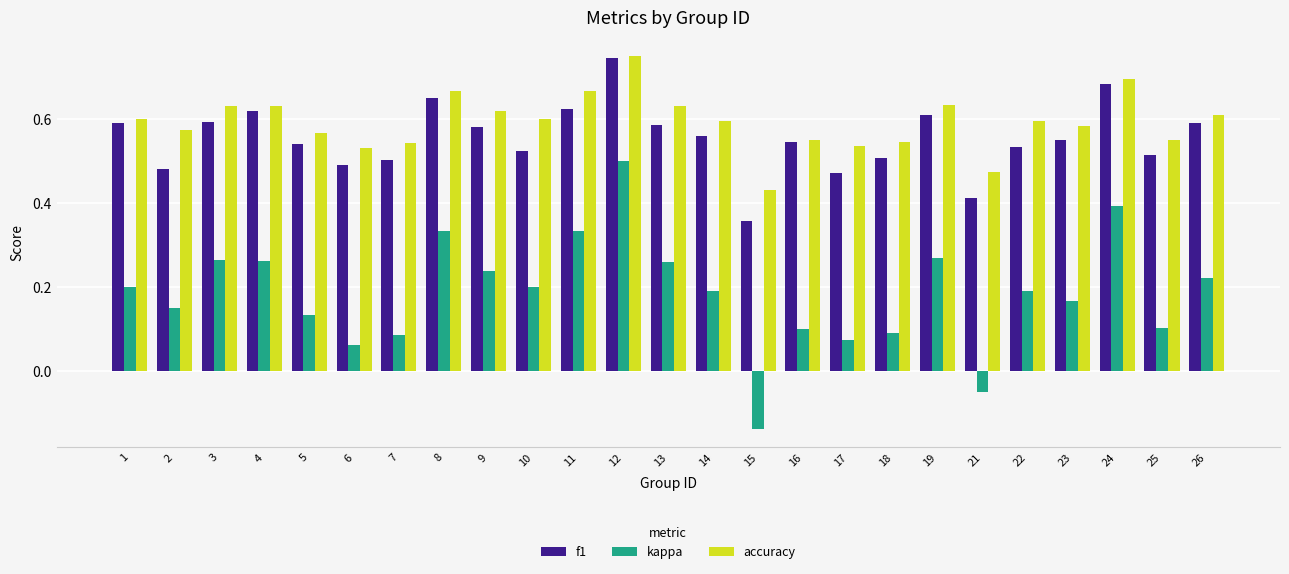

What is the sum of all f1 values?

13.9